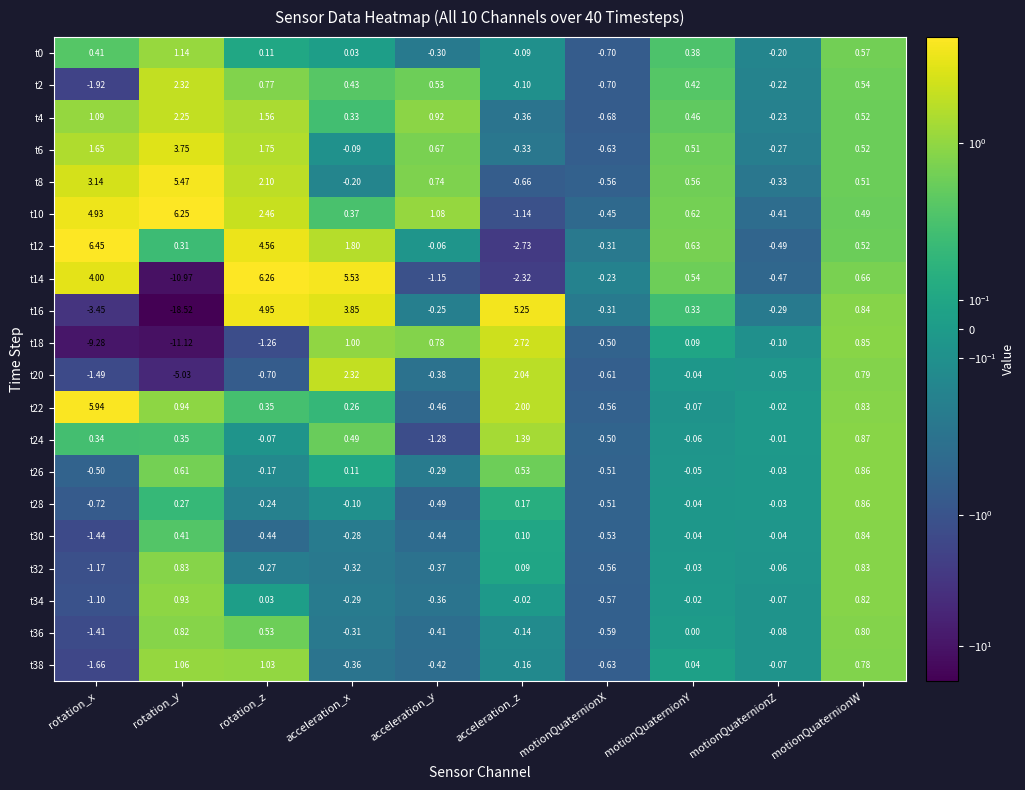

Which category has the lowest value across all series?

rotation_y